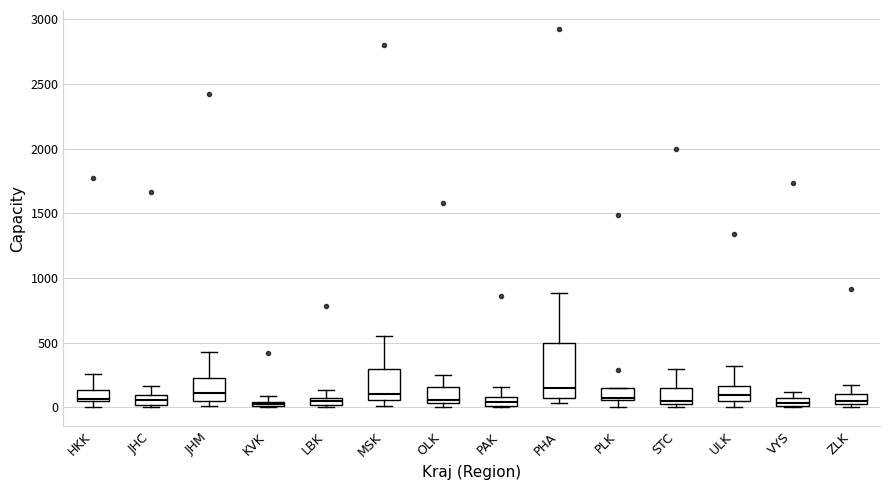

Where is the lower edge of the box for HKK on the y-axis? The values are not printed on the chart, so give them approximately, as read against the axis.

50